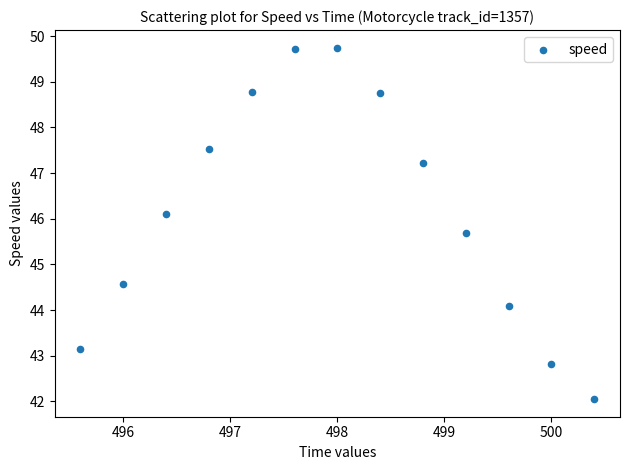

What Y value in the scatter plot is closest to 45?

44.6